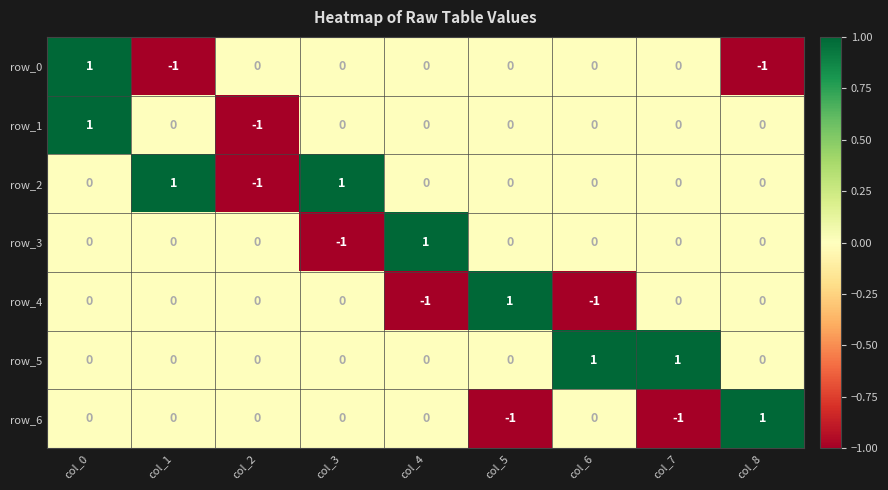

At which category is the sum across all series the highest?

col_0